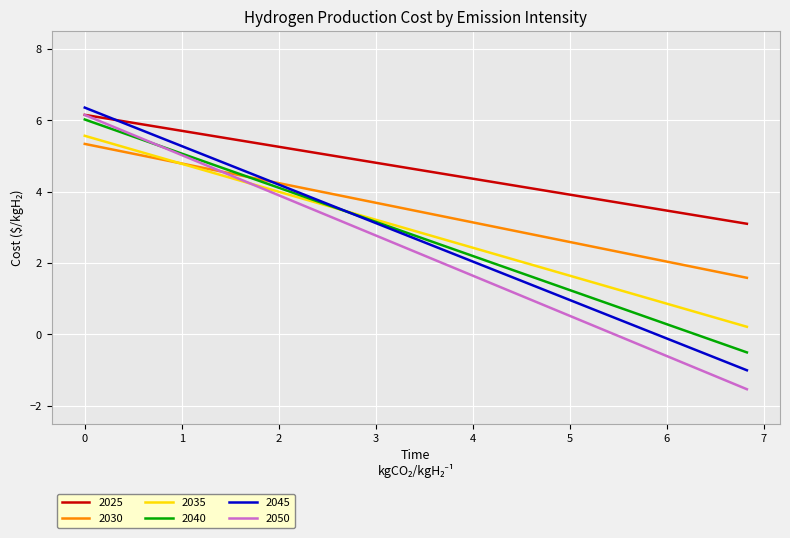

Which series has the largest total across all categories?

2025